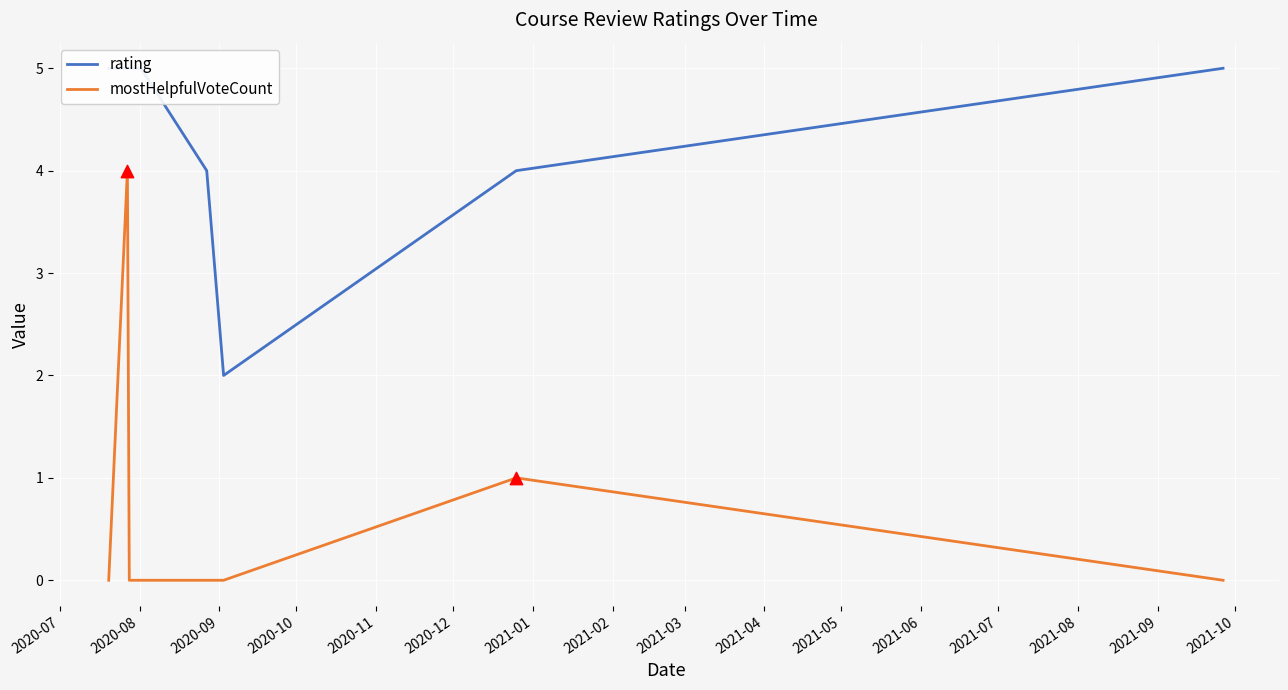

Which series contains the highest Y value?

rating